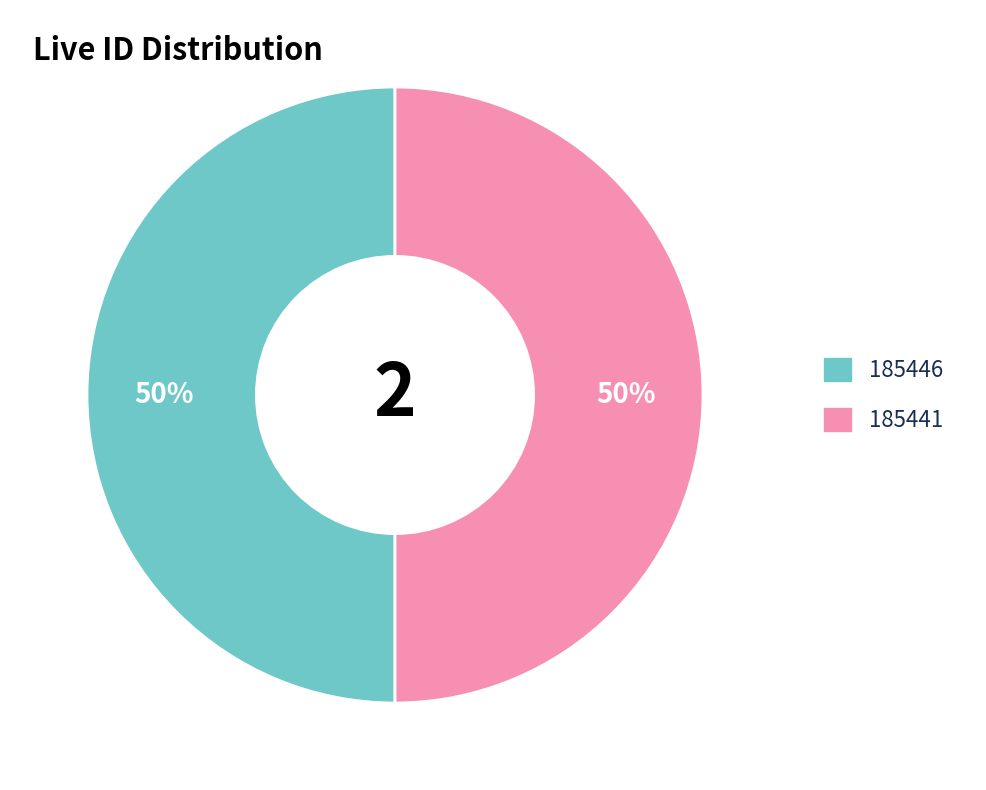

To the nearest percent, what percentage of the pie is 185441?

50%